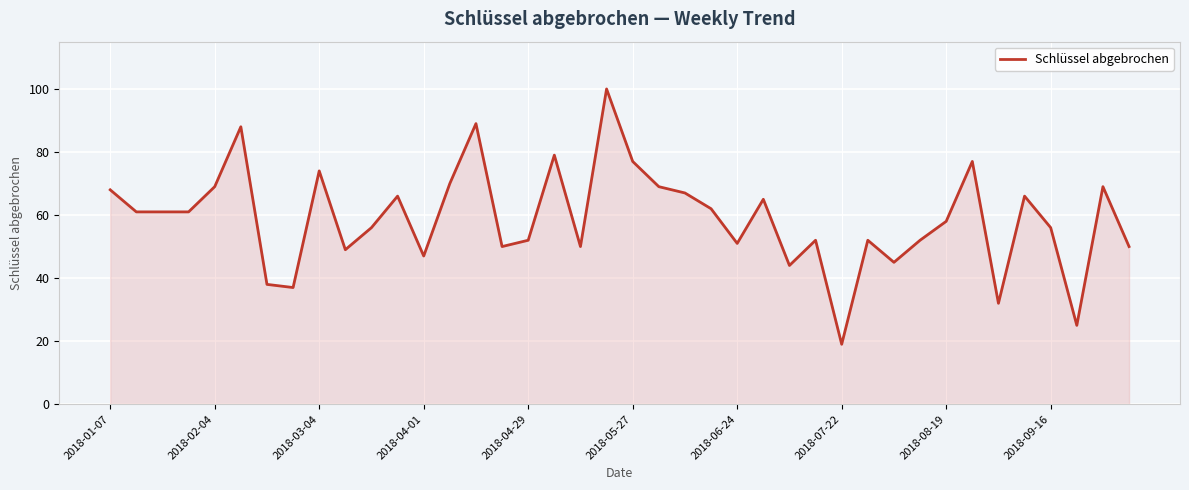

What is the smallest value displayed?

19